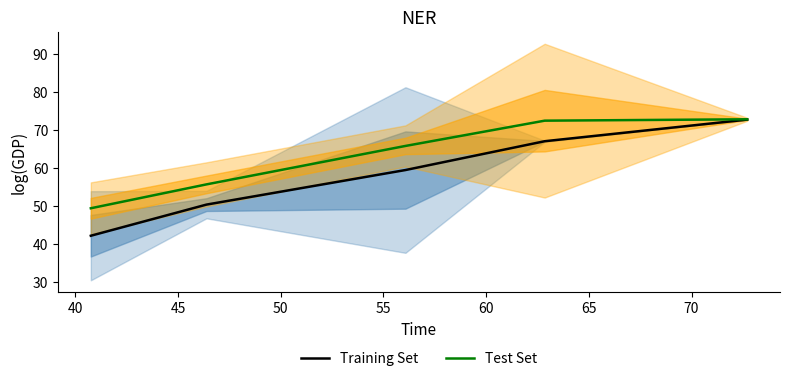

What is the value of the Training Set point at the 3rd from the left?

59.5